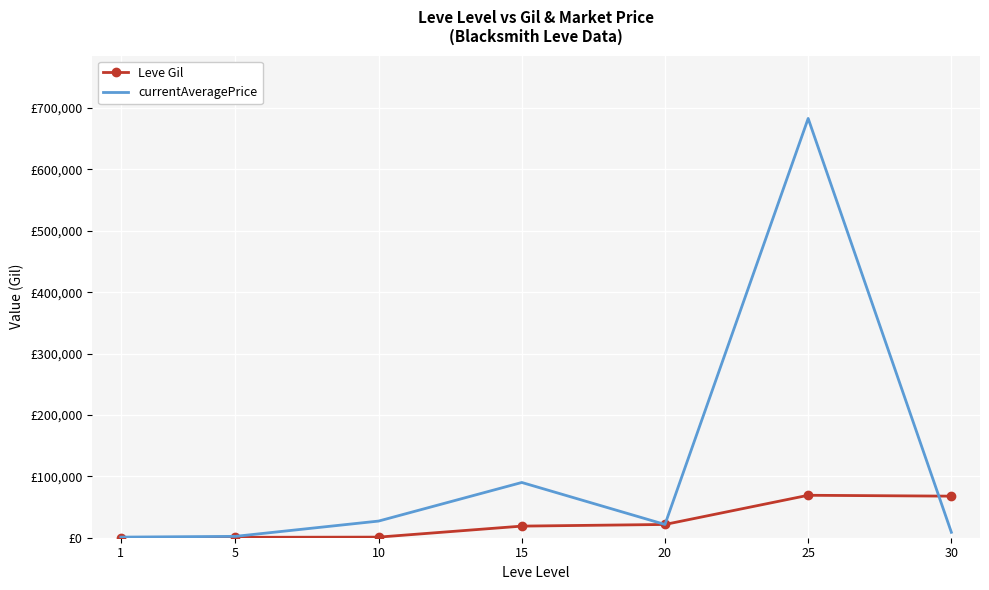

What are all the series names shown in the legend?

Leve Gil, currentAveragePrice